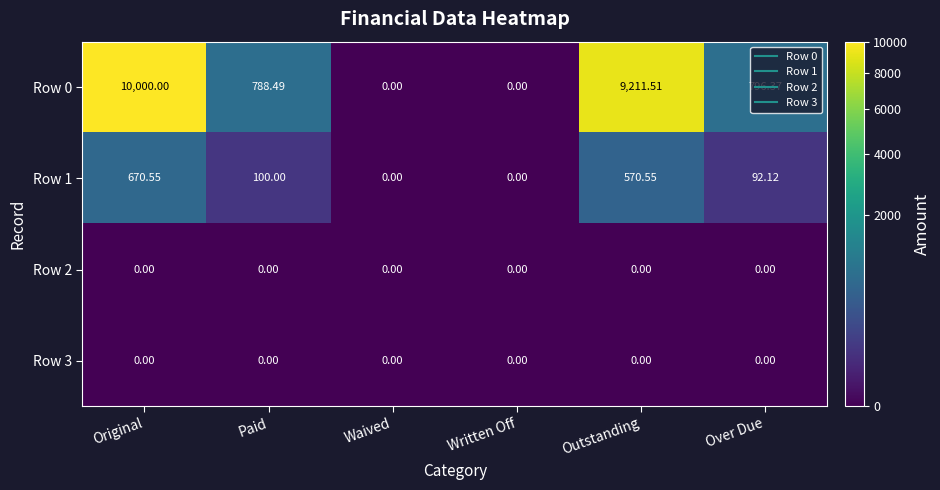

At which category is the sum across all series the highest?

Original